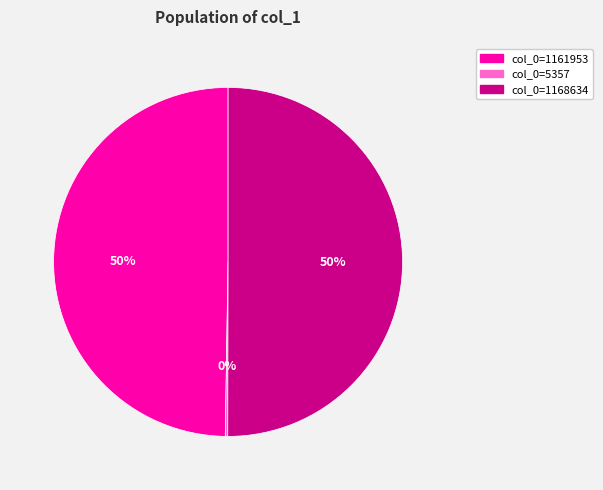

What percentage is the col_0=1168634 slice, to the nearest percent?

50%